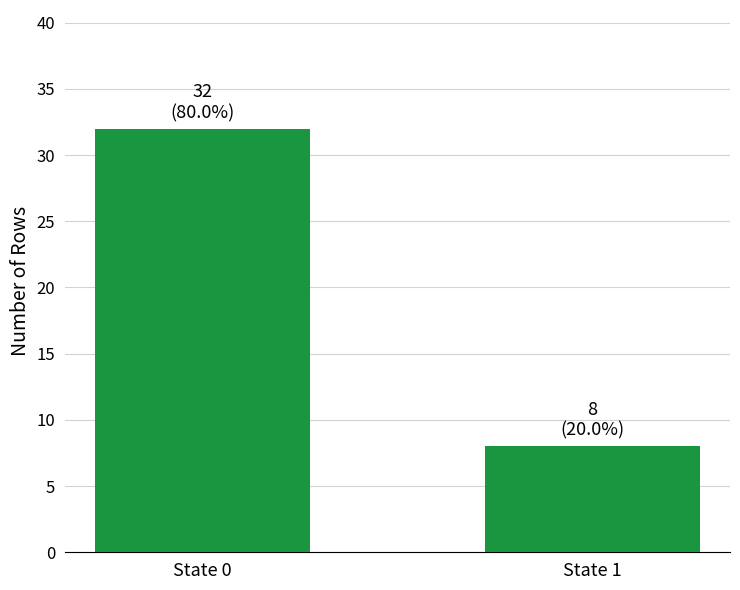

Reading left to right, list all the values displayed in this chart.

State 0=32	State 1=8